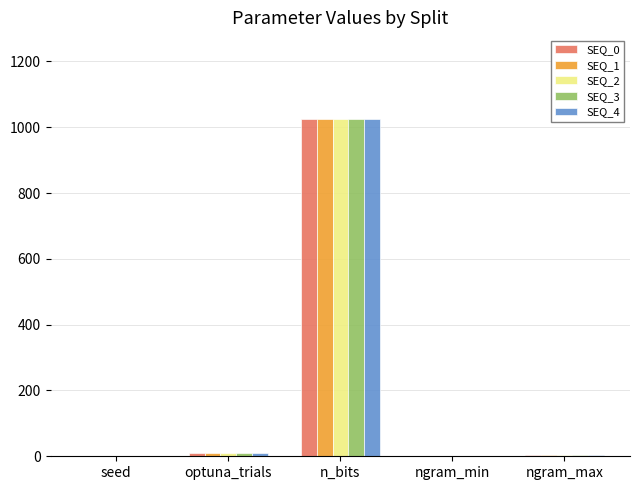

What is the difference between the SEQ_1 values at seed and n_bits?

1022